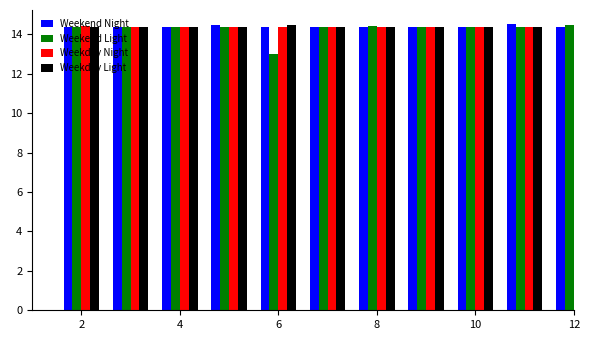

Reading left to right, transcribe all the data shown in this chart.

Weekend Night: 14.4	14.4	14.4	14.5	14.4	14.4	14.4	14.4	14.4	14.5	14.4
Weekend Light: 14.4	14.4	14.4	14.4	13.0	14.4	14.4	14.4	14.4	14.4	14.5
Weekday Night: 14.4	14.4	14.4	14.4	14.4	14.4	14.4	14.4	14.4	14.4	14.4
Weekday Light: 14.4	14.4	14.4	14.4	14.5	14.4	14.4	14.4	14.4	14.4	14.5